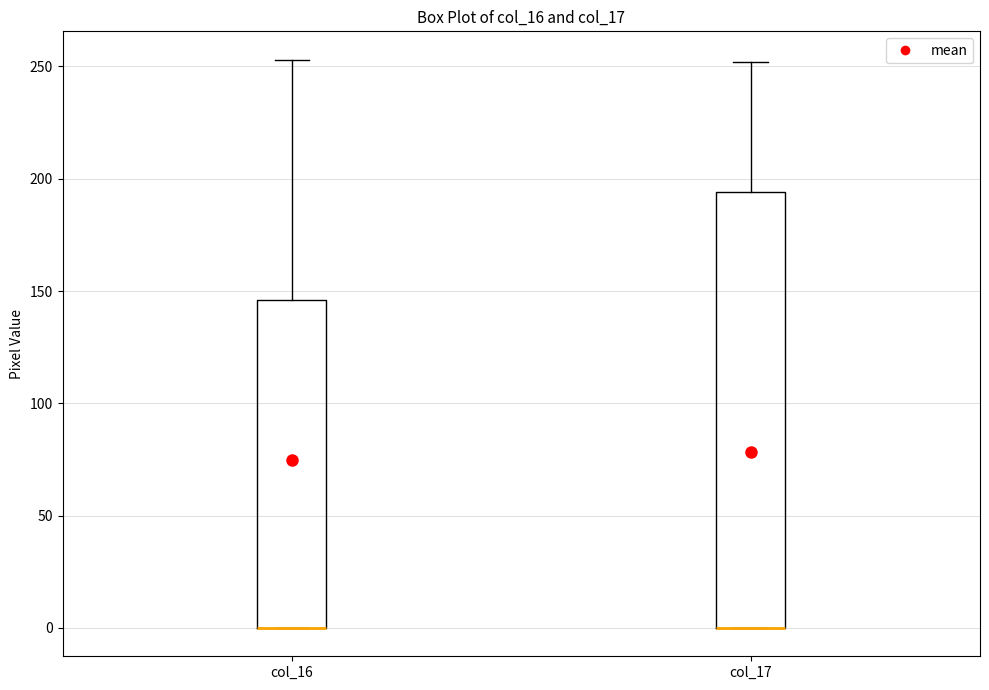

Where is the upper edge of the box for col_16 on the y-axis? The values are not printed on the chart, so give them approximately, as read against the axis.

145